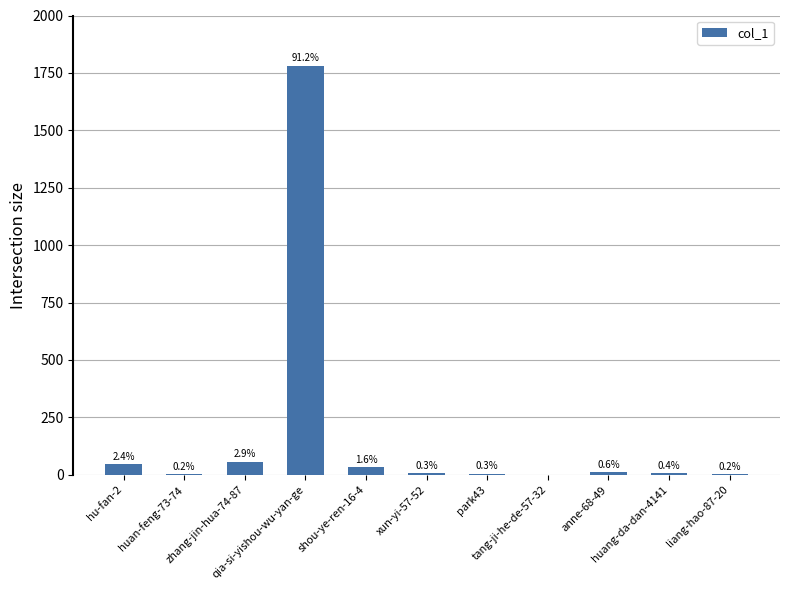

List the labels in order of value, largest first.

qia-si-yishou-wu-yan-ge, zhang-jin-hua-74-87, hu-fan-2, shou-ye-ren-16-4, anne-68-49, huang-da-dan-4141, xun-yi-57-52, park43, liang-hao-87-20, huan-feng-73-74, tang-ji-he-de-57-32